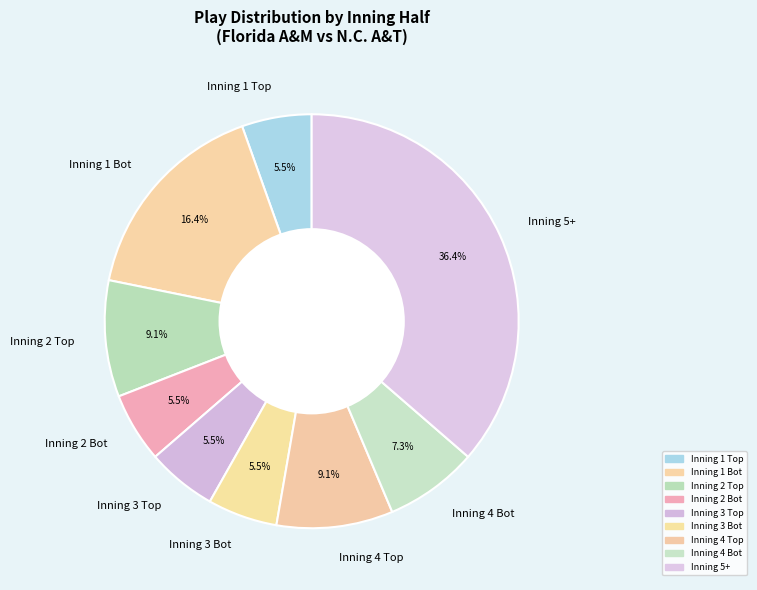

Does any single category account for the majority?

No